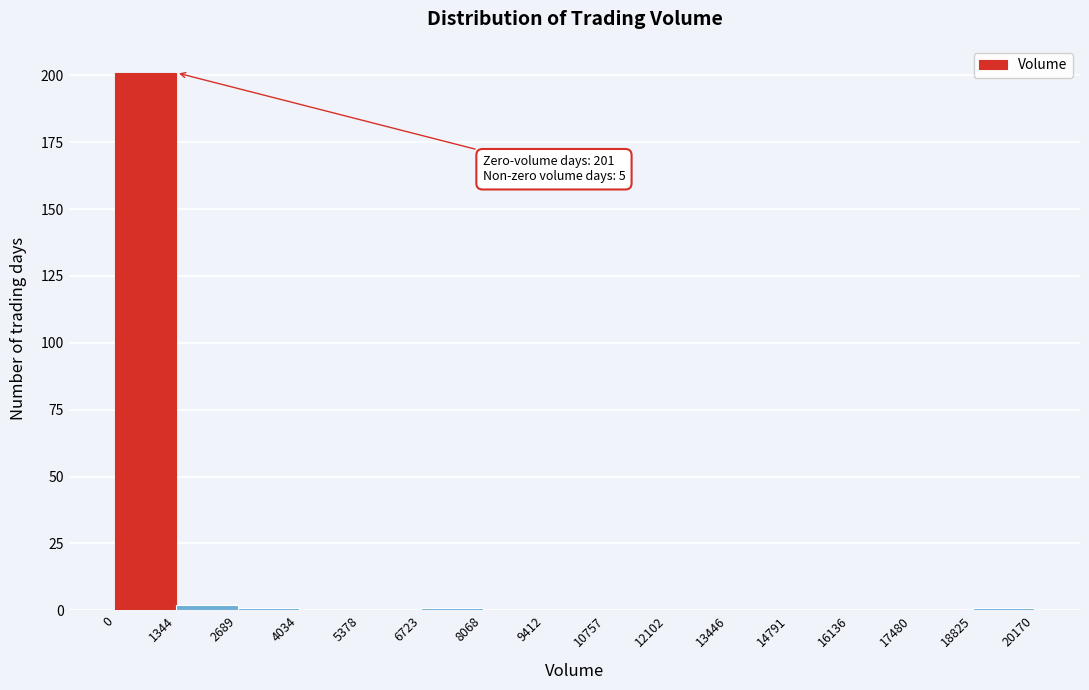

Which range on the x-axis has the tallest bar?

0 to 1344